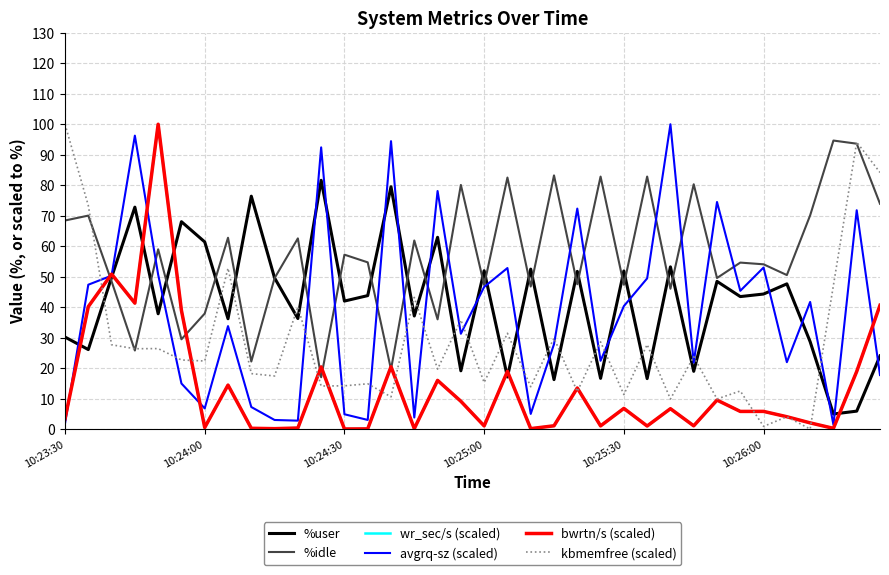

At how many categories does at least one series exceed 33?

36